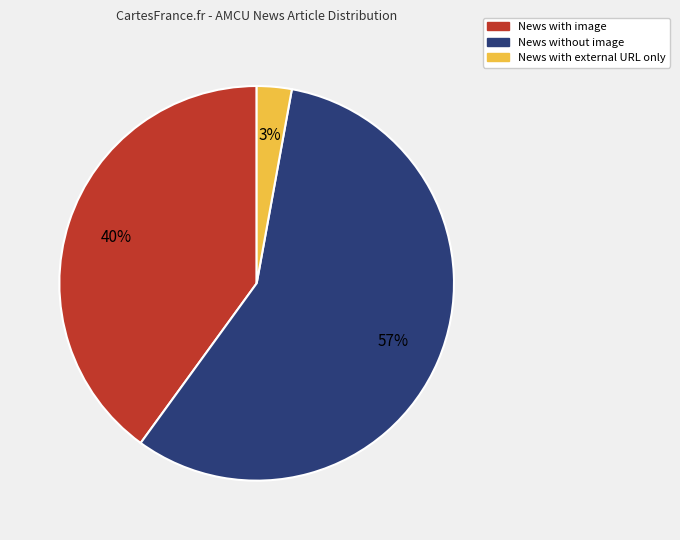

Is the sum of News with image and News without image greater than half?

Yes